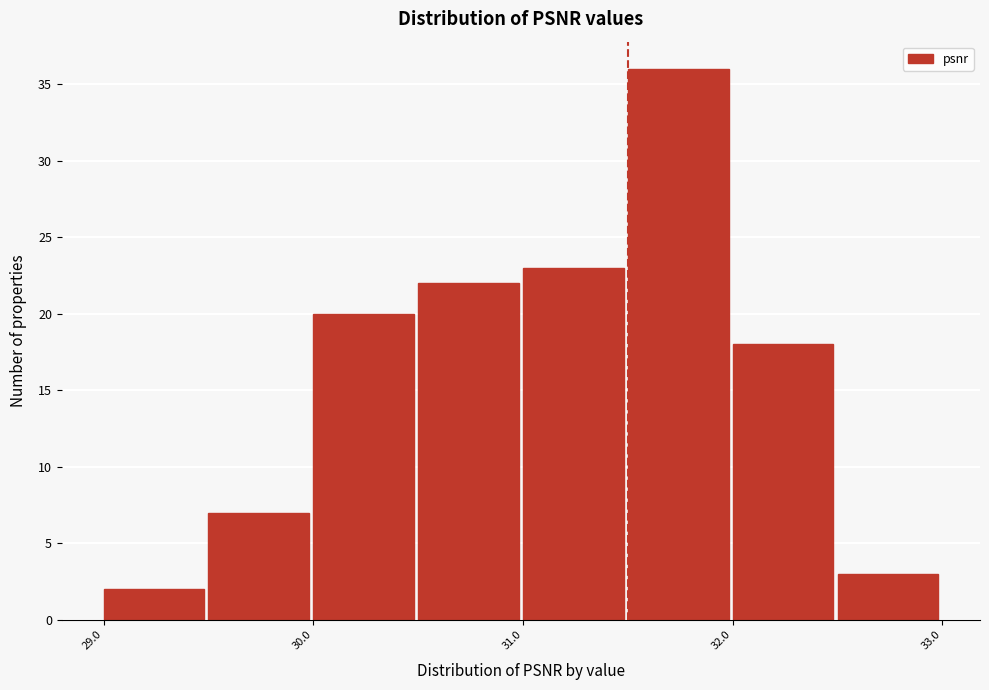

Reading left to right, list every bar in this chart as the range it spans on the x-axis followed by its height. The values are not printed on the chart, so give them approximately, as read against the axis.

29.0 to 29.5: 2
29.5 to 30.0: 7
30.0 to 30.5: 20
30.5 to 31.0: 22
31.0 to 31.5: 23
31.5 to 32.0: 36
32.0 to 32.5: 18
32.5 to 33.0: 3